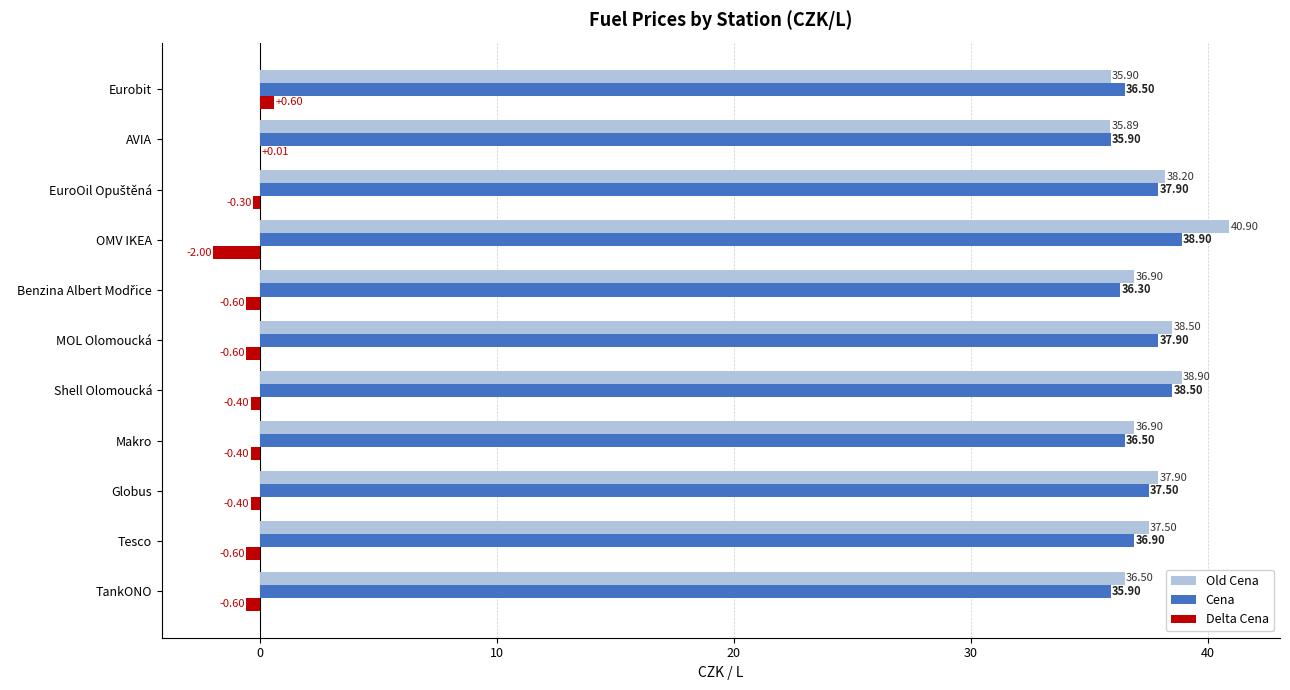

How many values in the Cena series exceed 36?

9